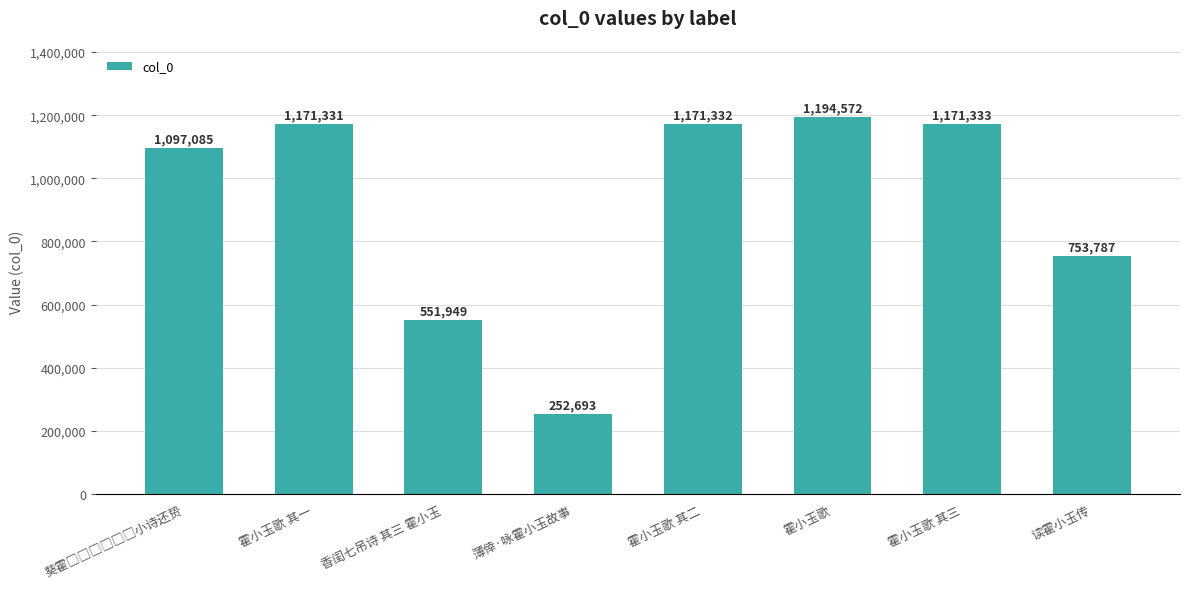

What value does the data have at 霍小玉歌 其三, to the nearest 10?

1171330